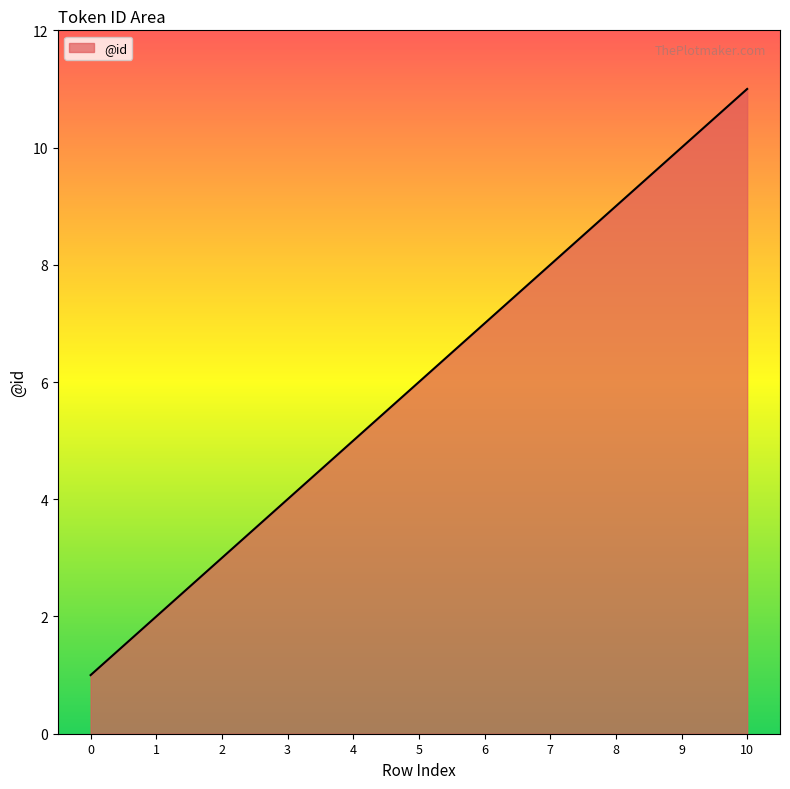

Does the chart have visible grid lines?

No